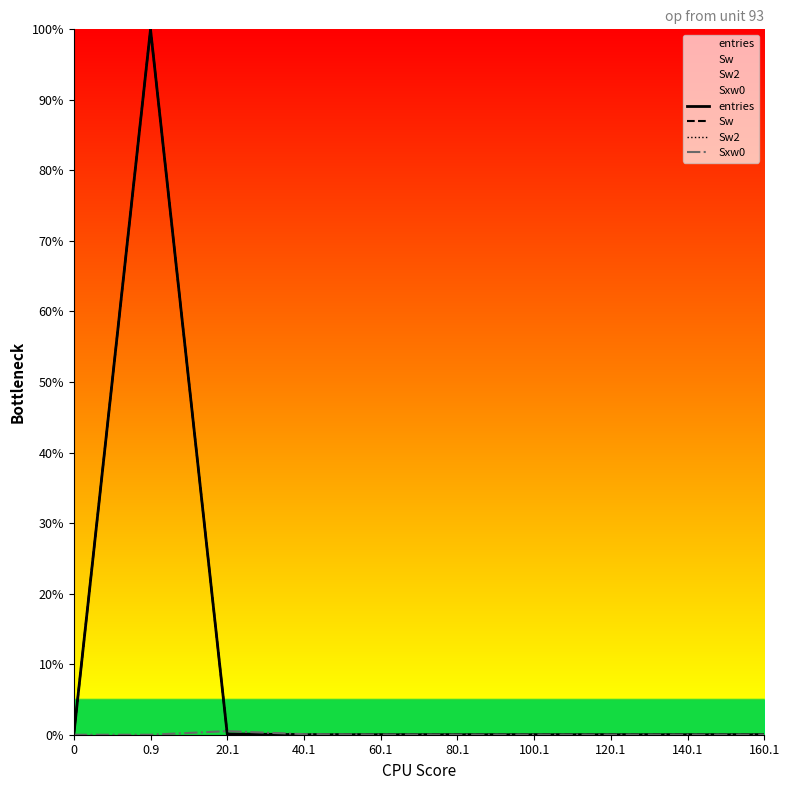

Where is Sw nearest to the value 50?

20.1